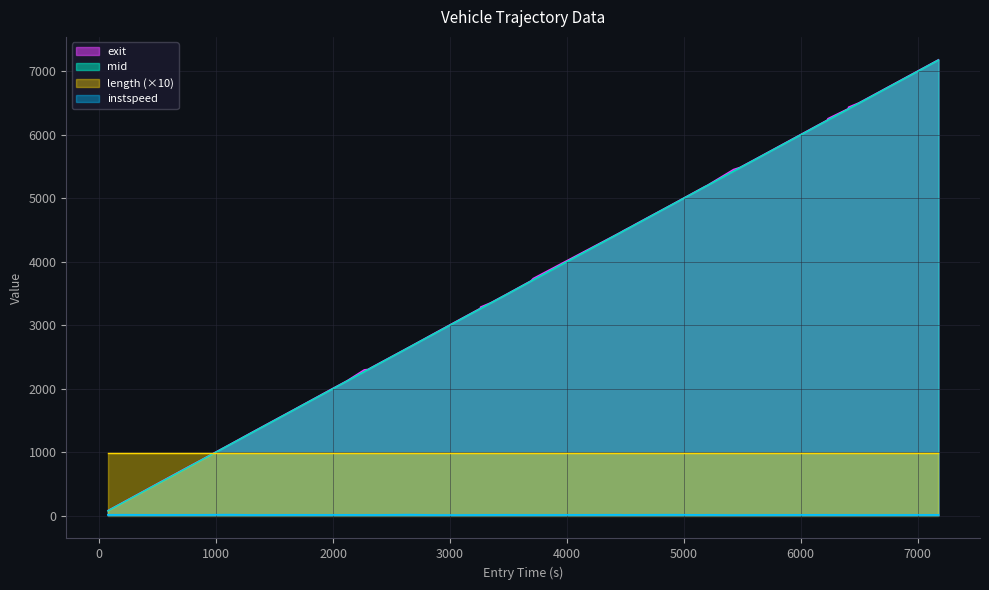

What is the maximum value shown in the chart?

7186.0